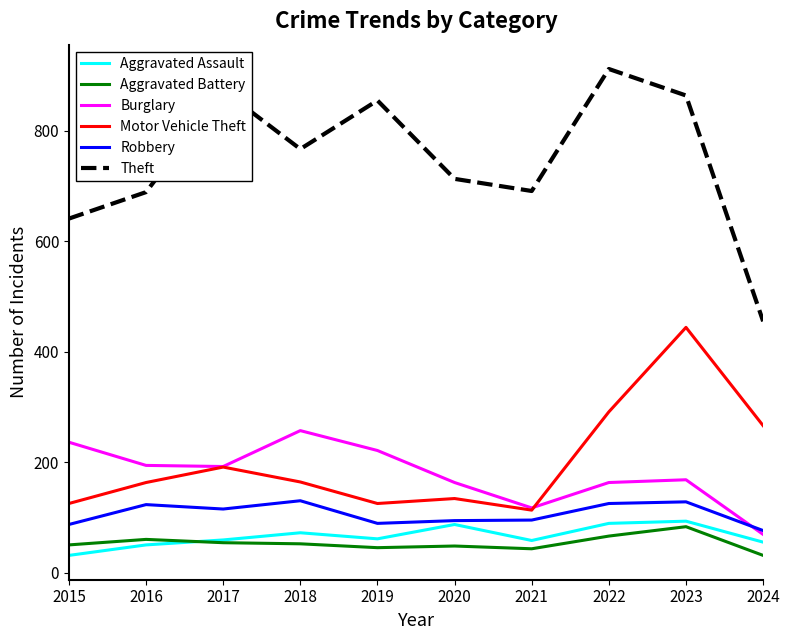

Which label corresponds to the largest value in the chart?

2022